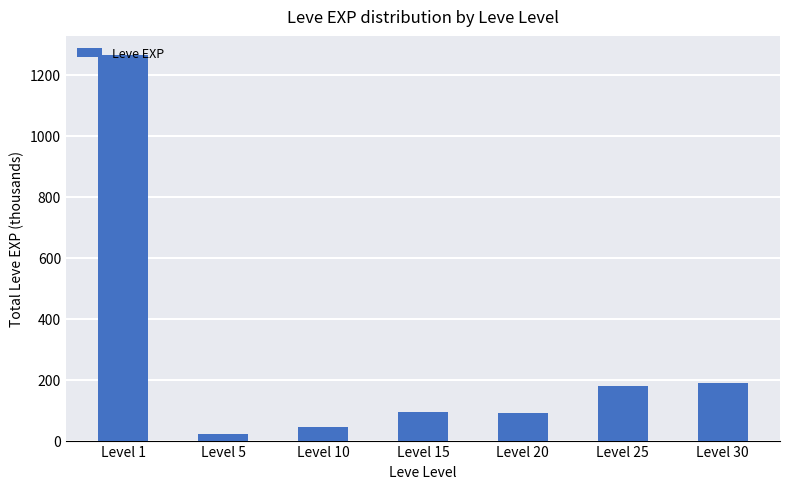

Which category has the lowest value across all series?

Level 5